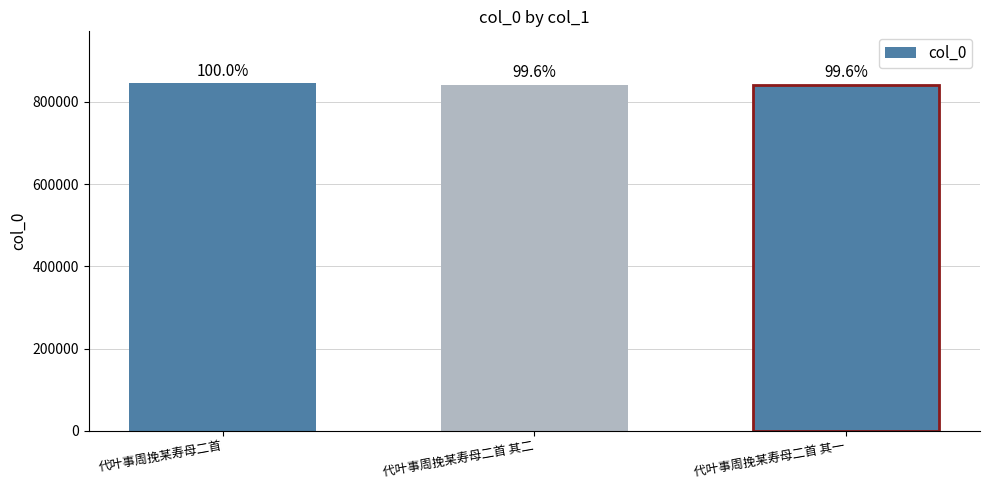

What is the change in value from 代叶事周挽某寿母二首 其二 to 代叶事周挽某寿母二首 其一?

-1